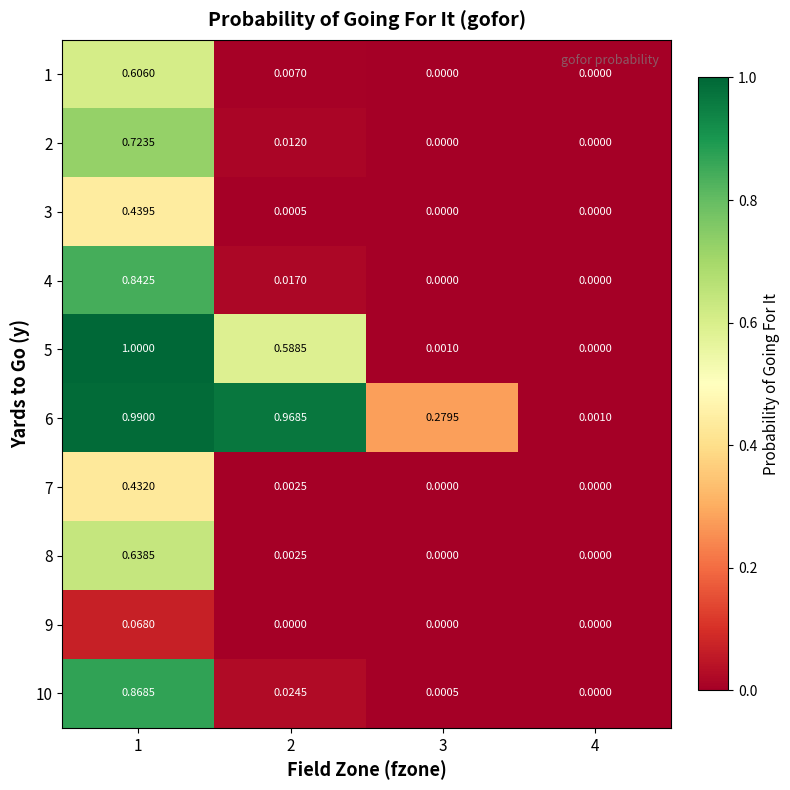

At which category is the sum across all series the highest?

1